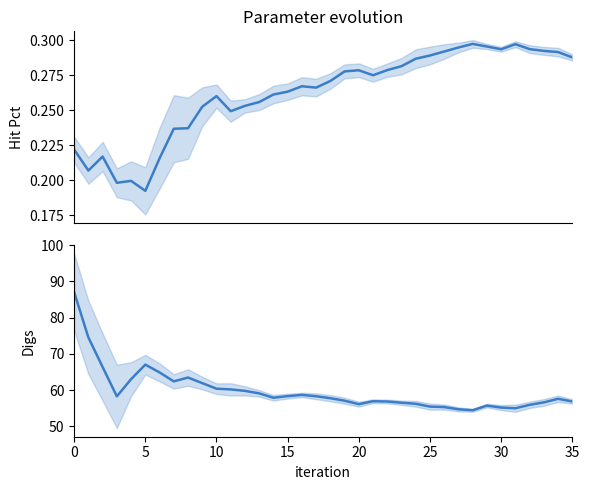

True or false: Hit Pct and Digs cross at least once.

False